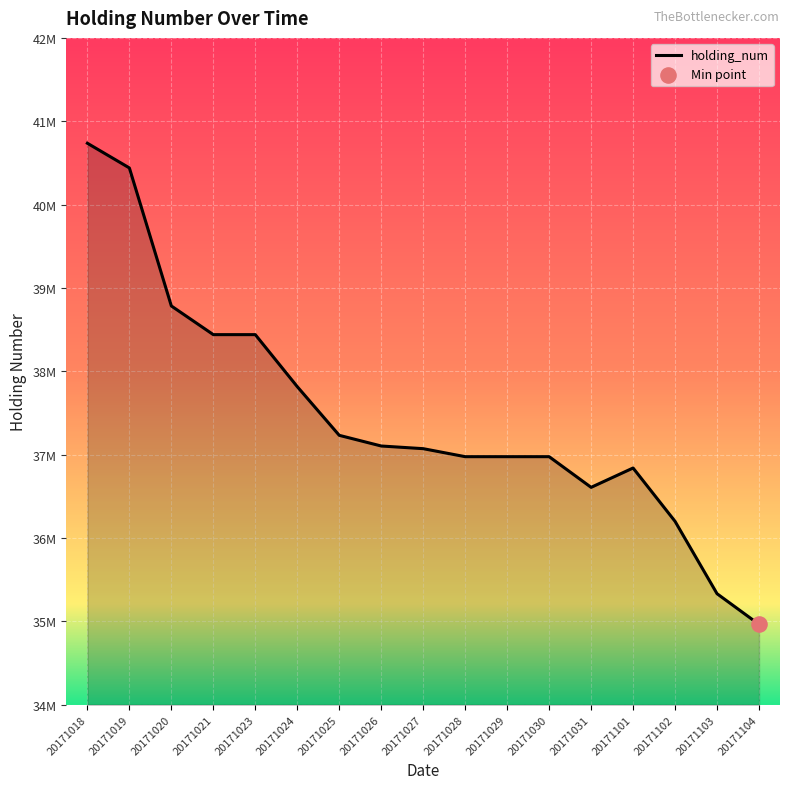

What is the change in value from 20171019 to 20171024?

-2624000